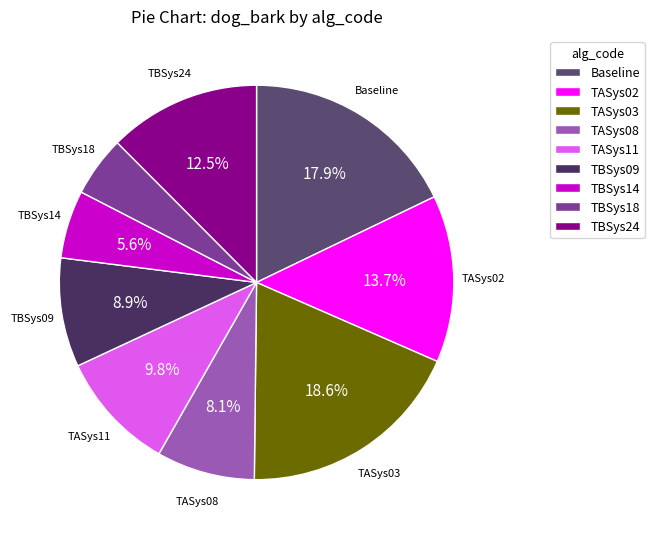

Is there a majority slice in this chart?

No